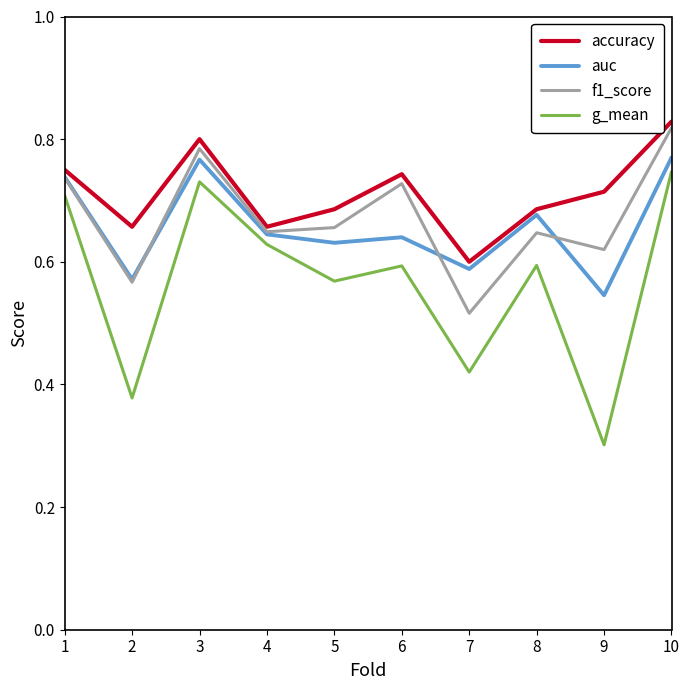

At which category does g_mean reach its first local valley?

2